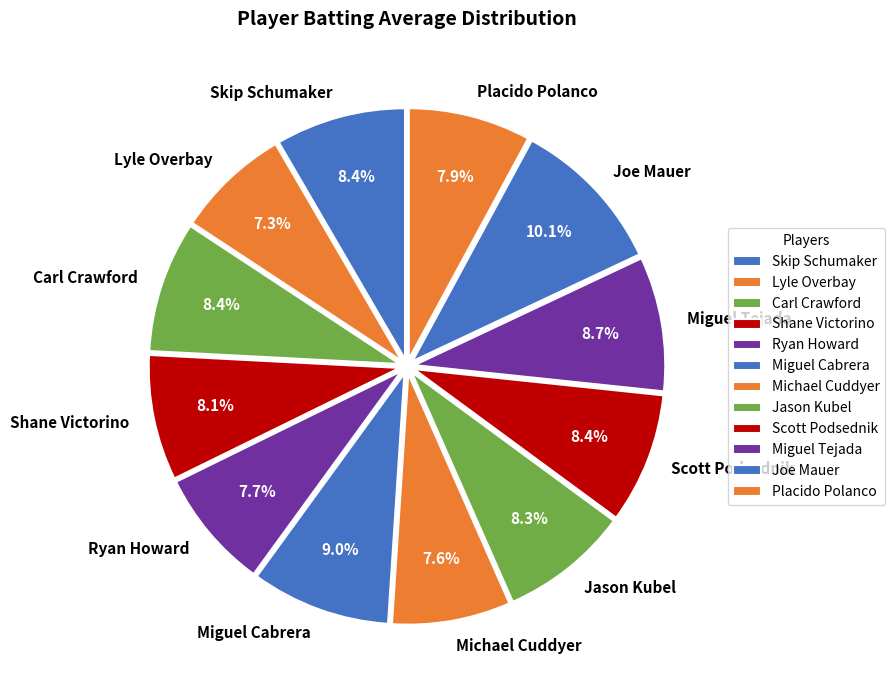

What portion of the pie excludes Scott Podsednik?

91.6%